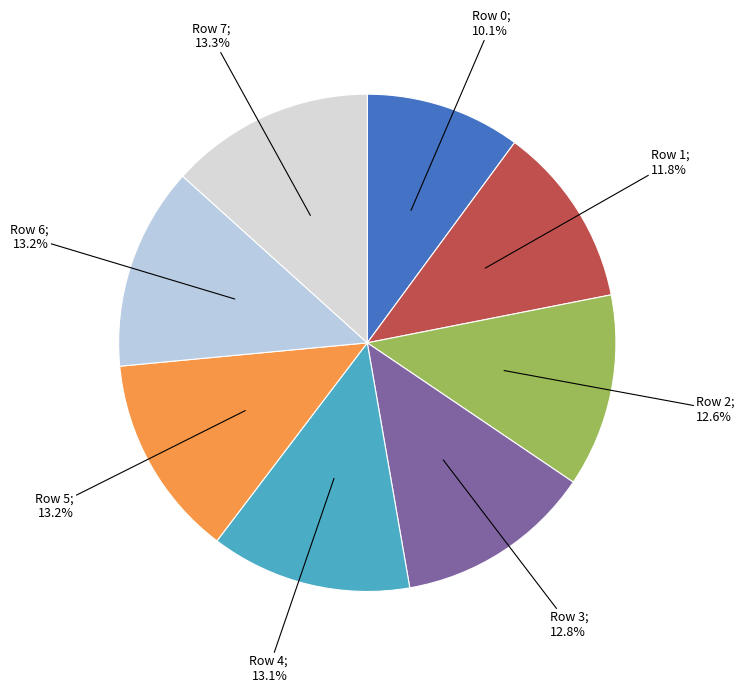

How many slices are in this pie chart?

8